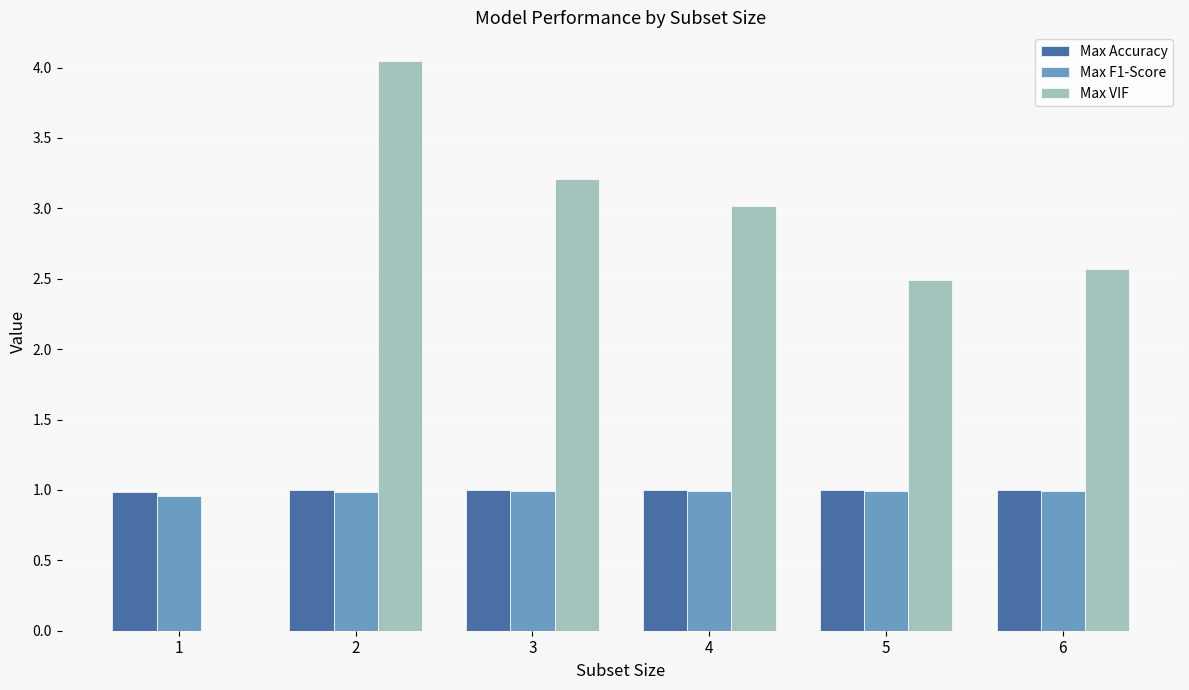

How many data points does each series have?

6